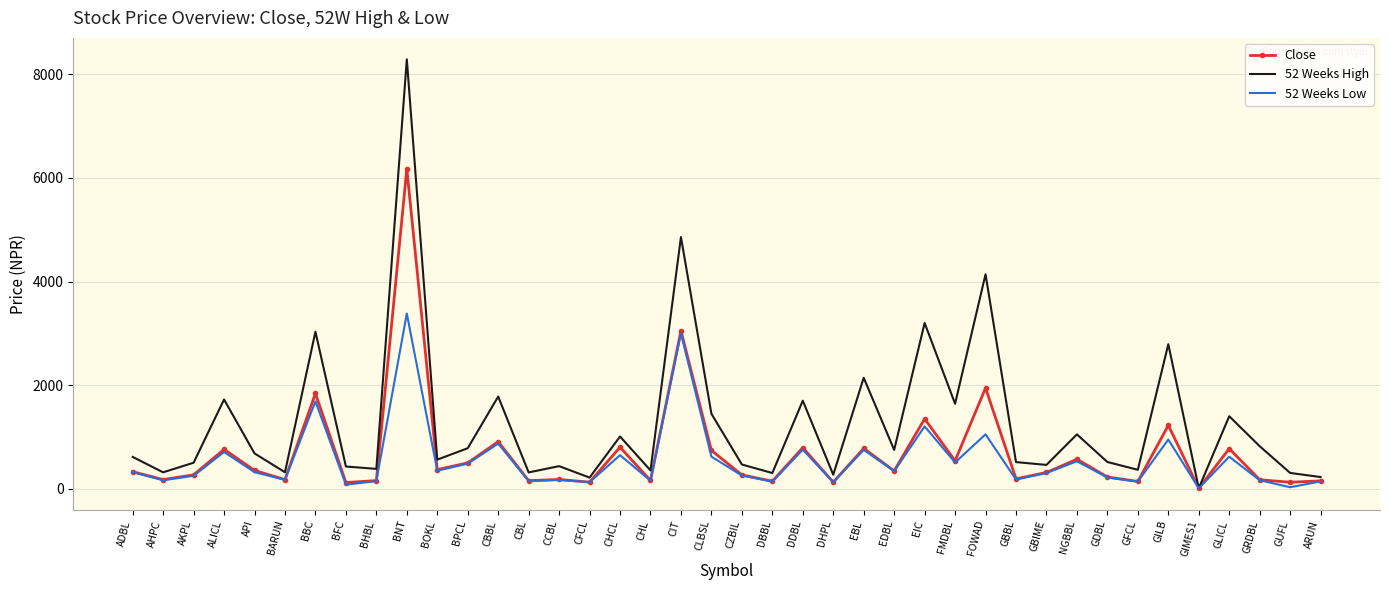

Read the Close value at NGBBL.

570.0